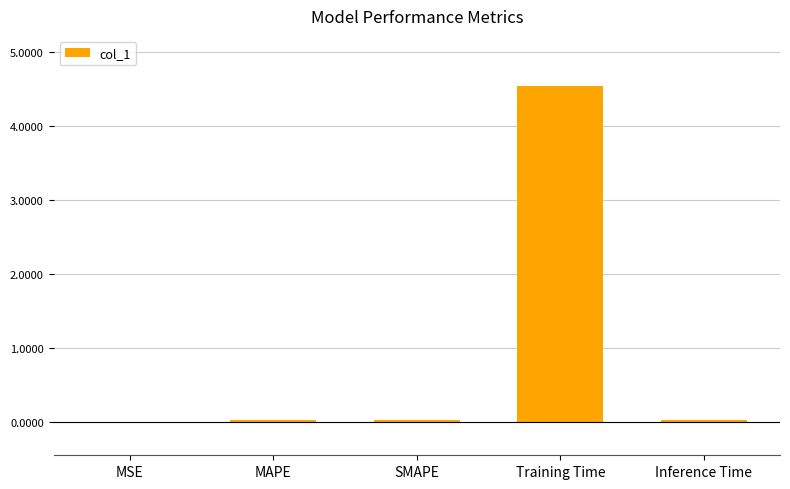

Which has a higher value, MSE or Training Time?

Training Time